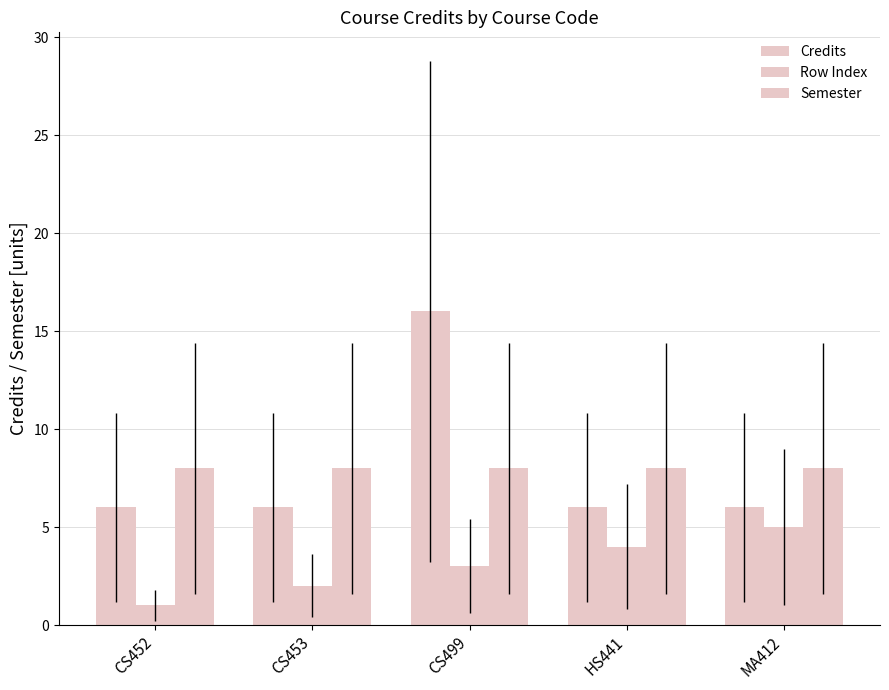

Is the value of Credits at CS453 greater than the value of Semester at CS452?

No